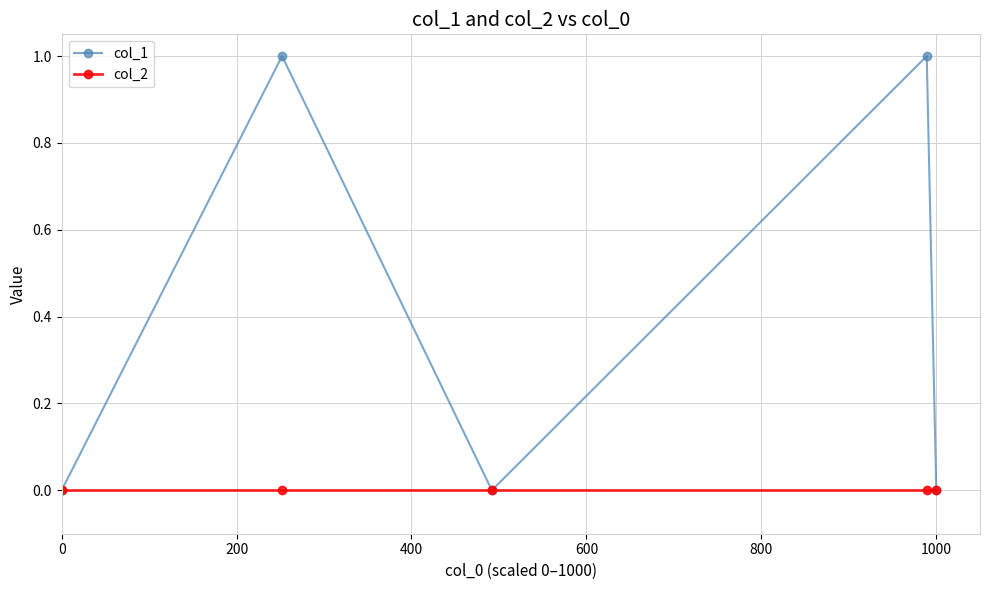

Rank the series by their average value, from lowest to highest.

col_2, col_1